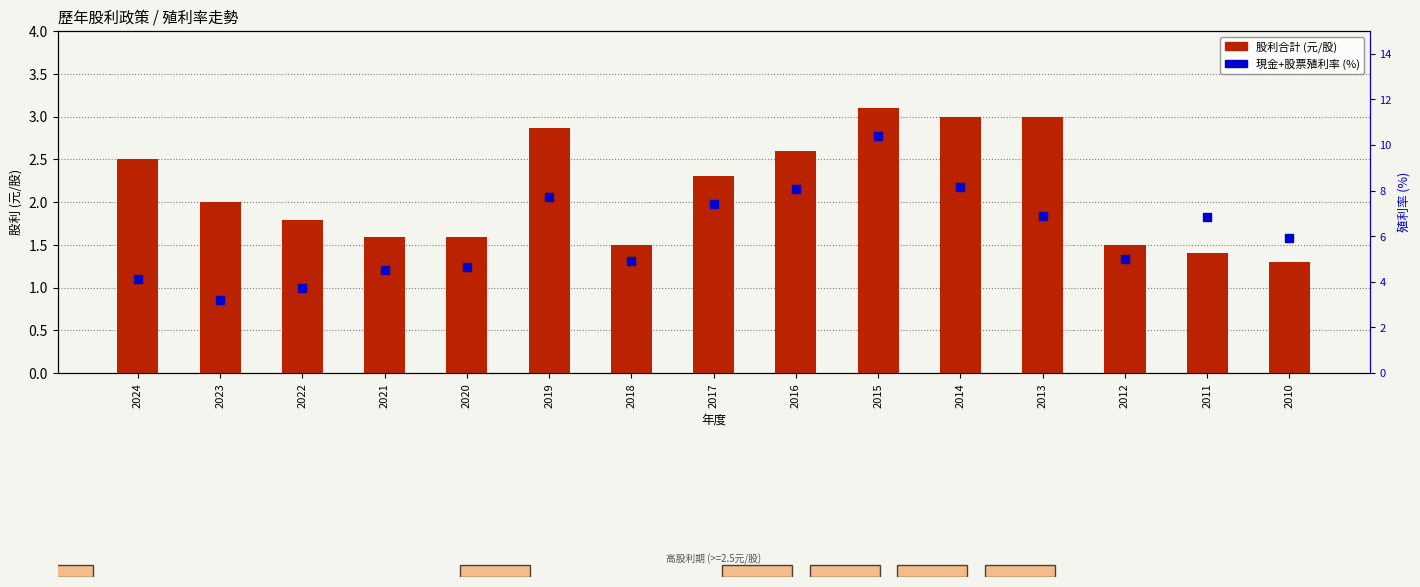

At which category is the sum across all series the highest?

2015